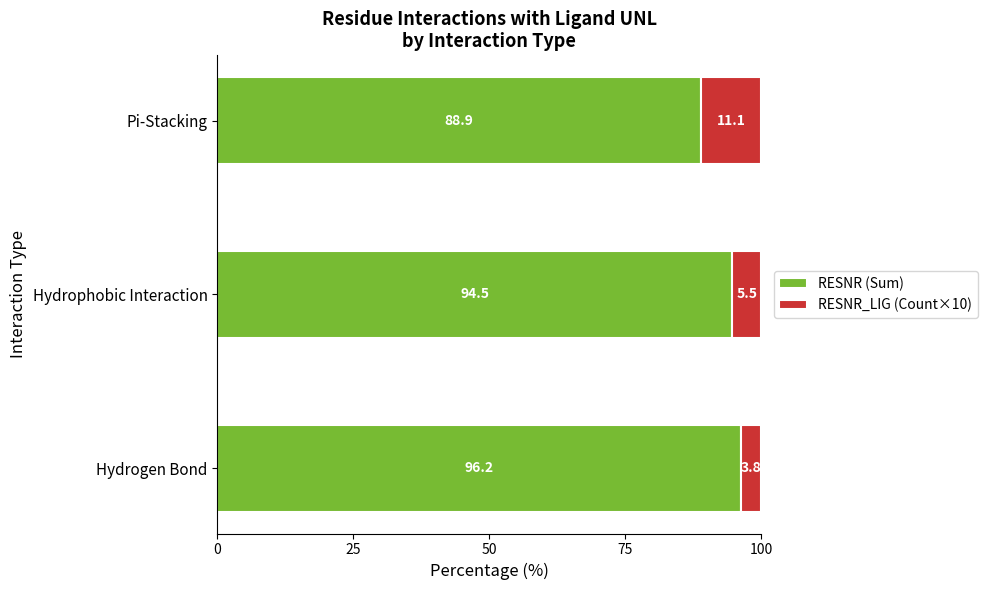

What is the total value across all series at Hydrogen Bond?

100.0